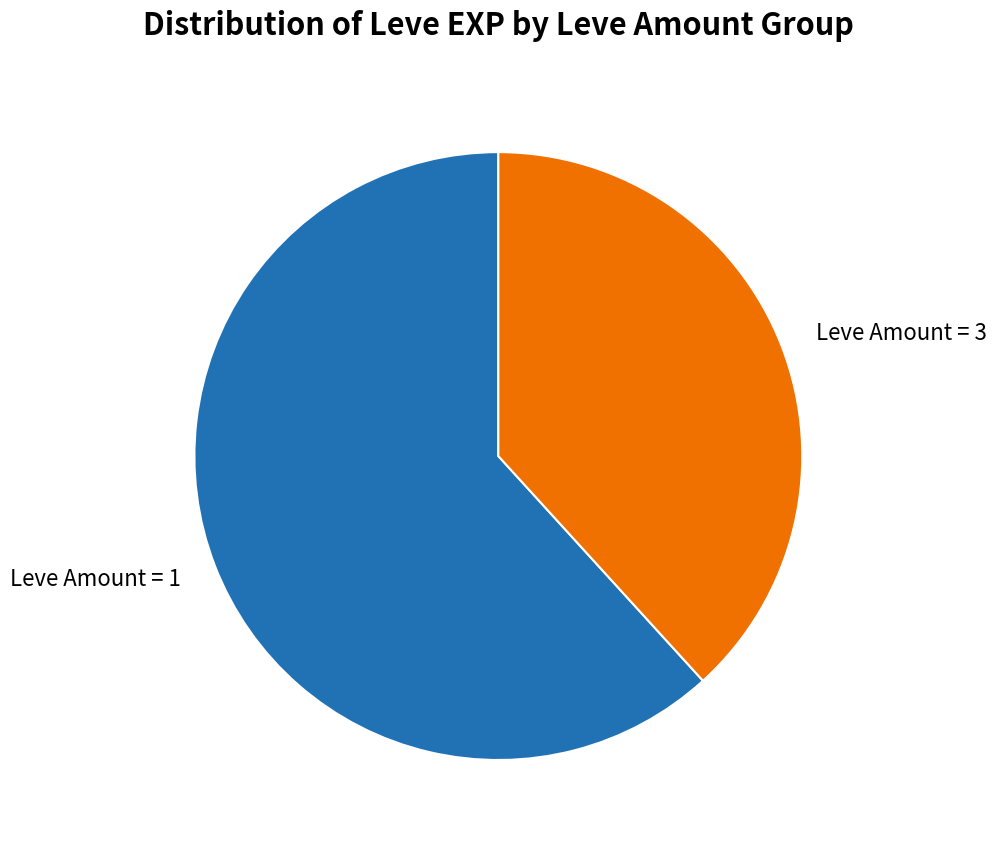

The Leve Amount = 1 slice represents 62% of the pie. True or false?

True